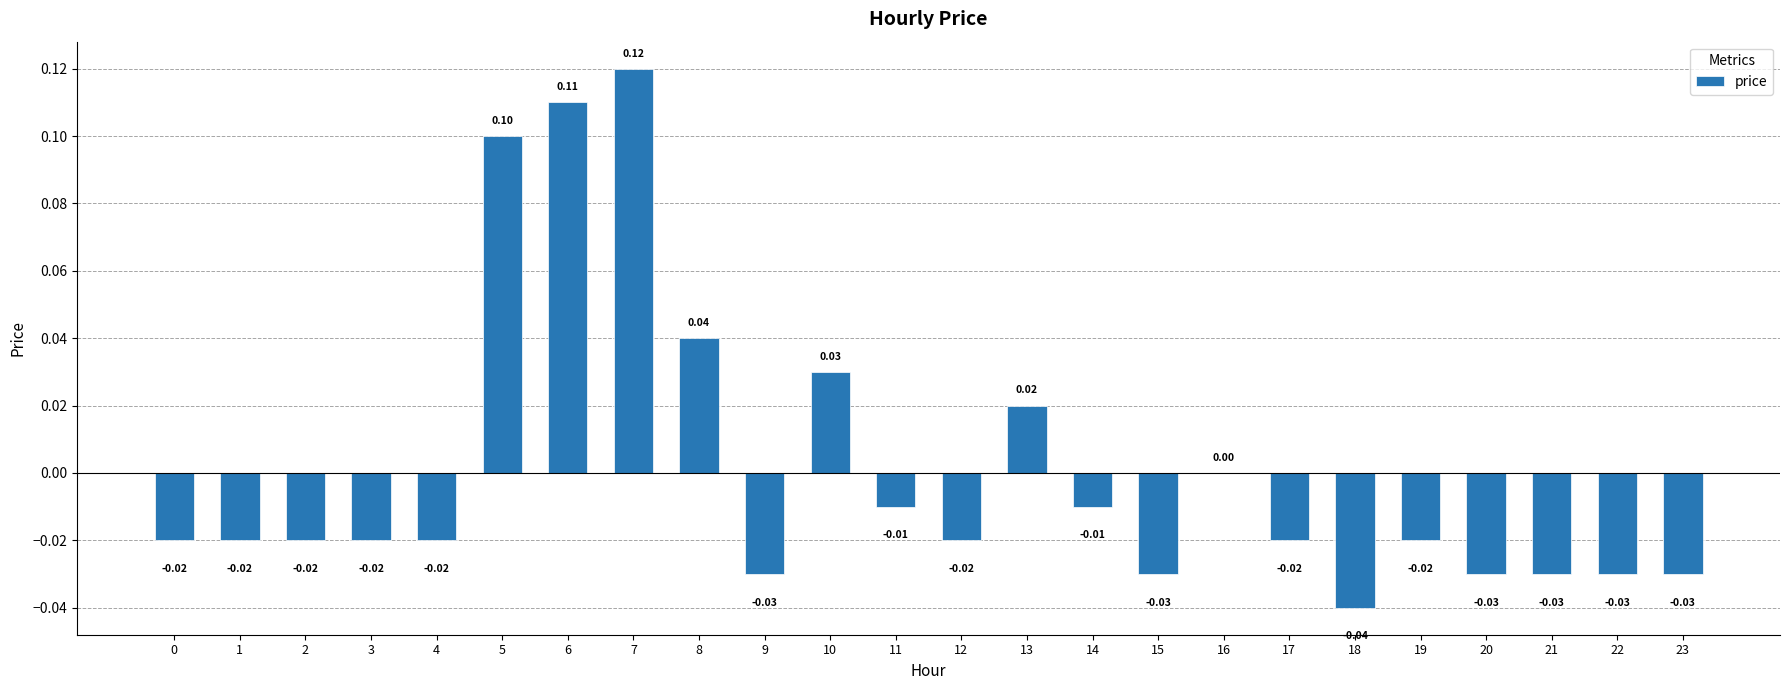

Which has a higher value, 3 or 16?

16